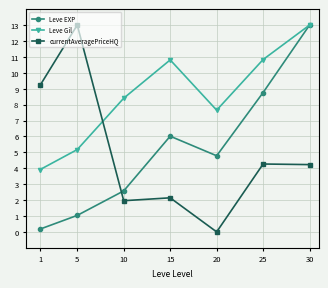

Is it true that Leve Gil equals 4.1 at 15?

False